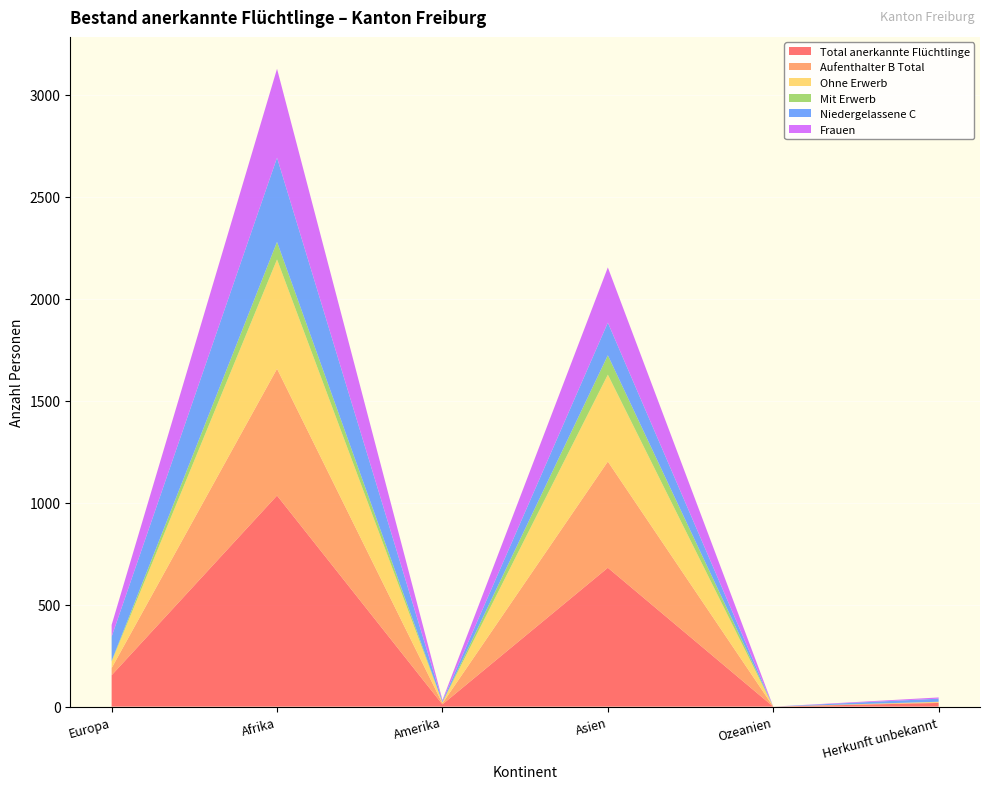

Reading left to right, what are all the values shown in this chart?

Total anerkannte Flüchtlinge: 154	1035	11	681	0	18
Aufenthalter B Total: 35	622	5	521	0	3
Ohne Erwerb: 32	536	5	426	0	2
Mit Erwerb: 3	86	0	95	0	1
Niedergelassene C: 119	413	6	160	0	15
Frauen: 58	436	5	271	0	6